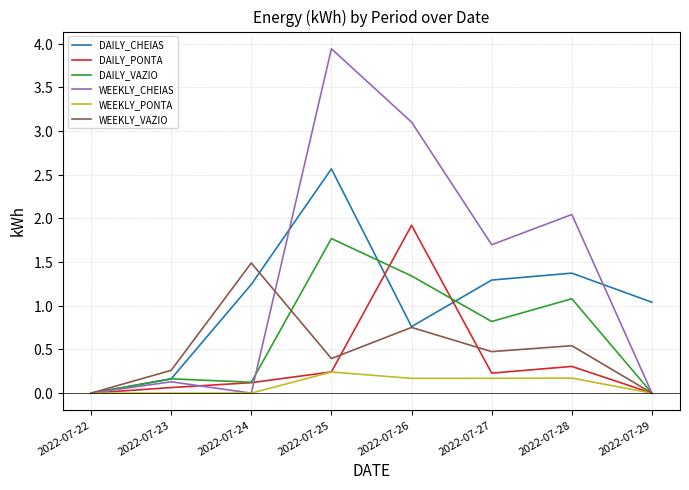

Which series has the largest range (max minus min)?

WEEKLY_CHEIAS